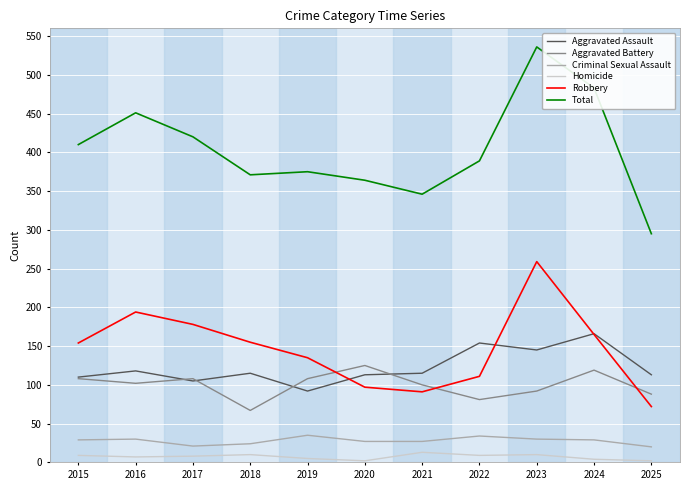

Is it true that Aggravated Assault equals 90 at 2022?

False